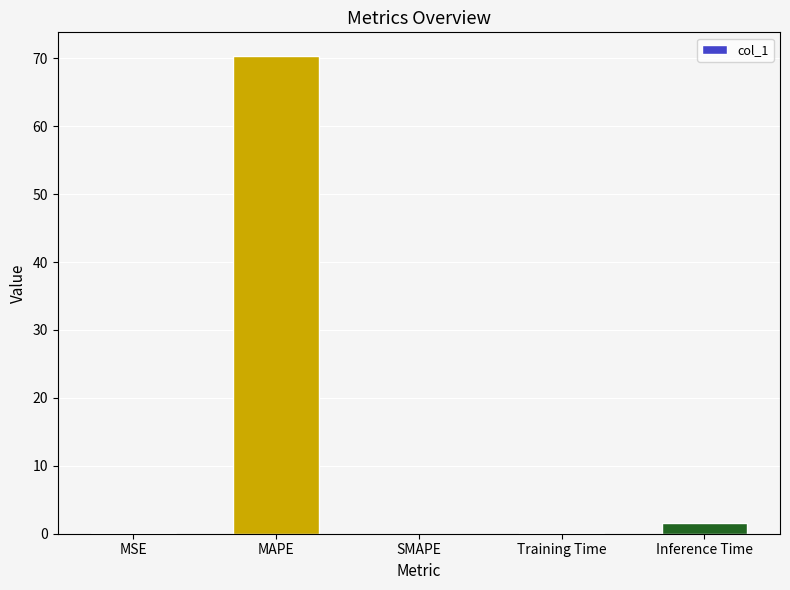

What value does the data have at Inference Time?

1.5